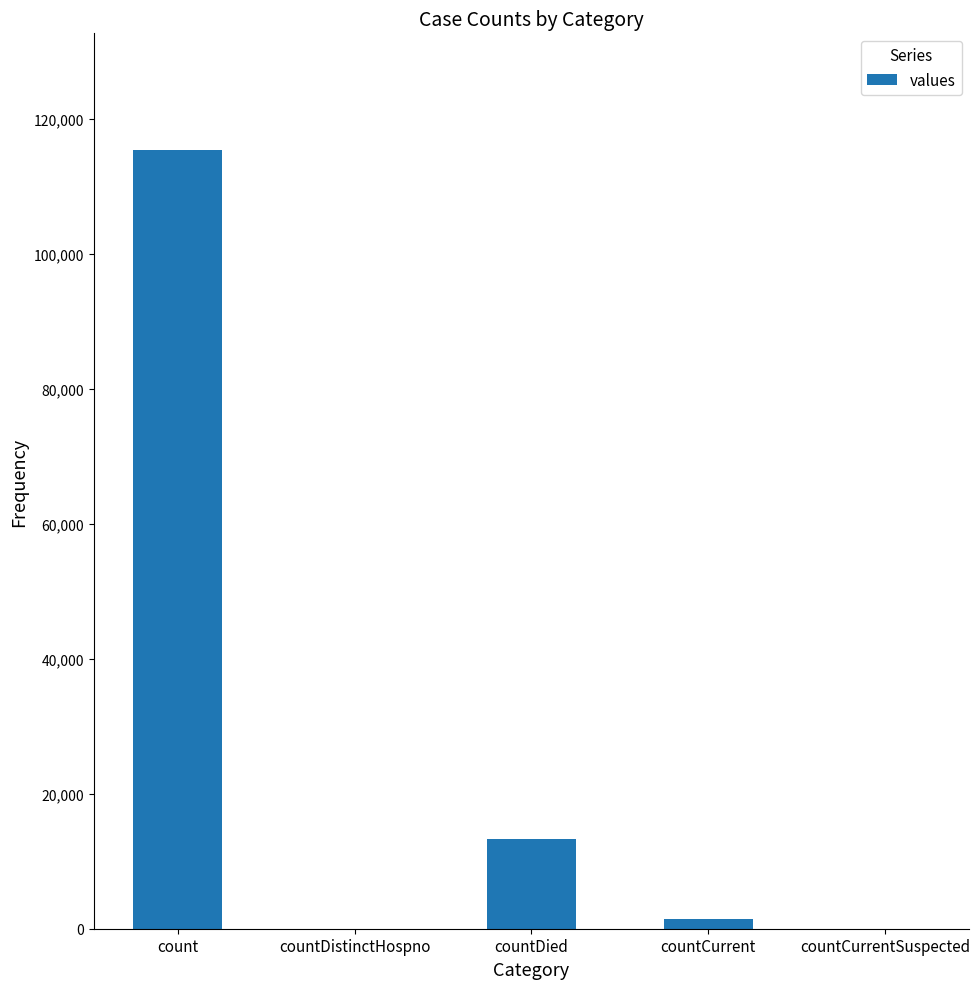

How many categories are shown in the chart?

5